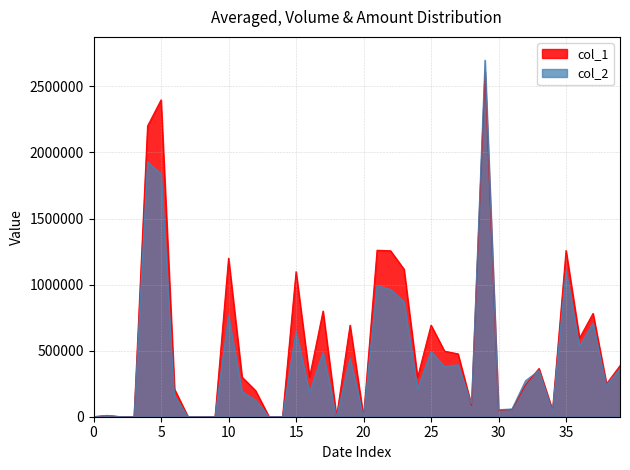

How many times do col_2 and col_1 cross each other?

2